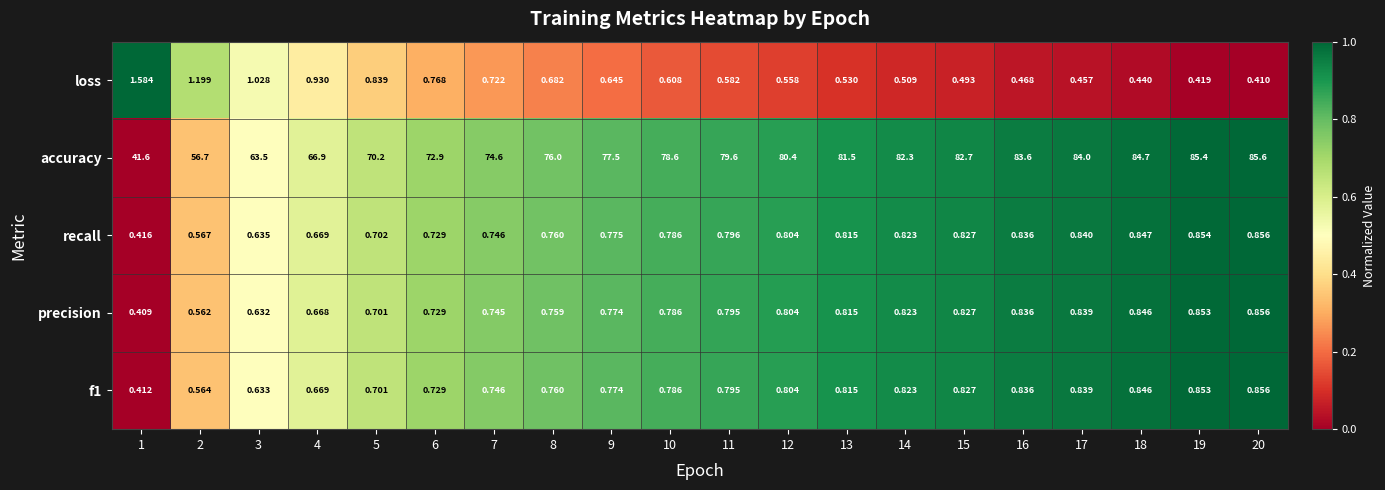

Is the value of f1 at 1 greater than the value of loss at 4?

No